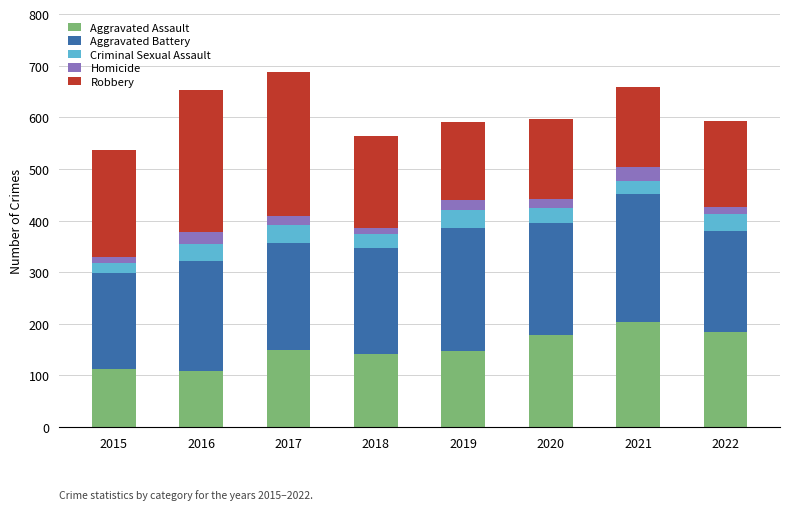

What is the total value across all series at 2016?

653